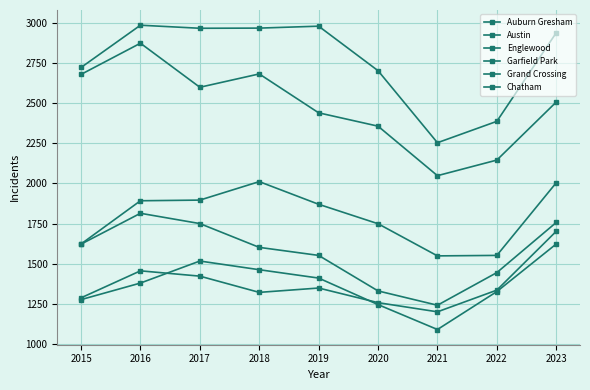

At how many categories does at least one series exceed 2544?

7